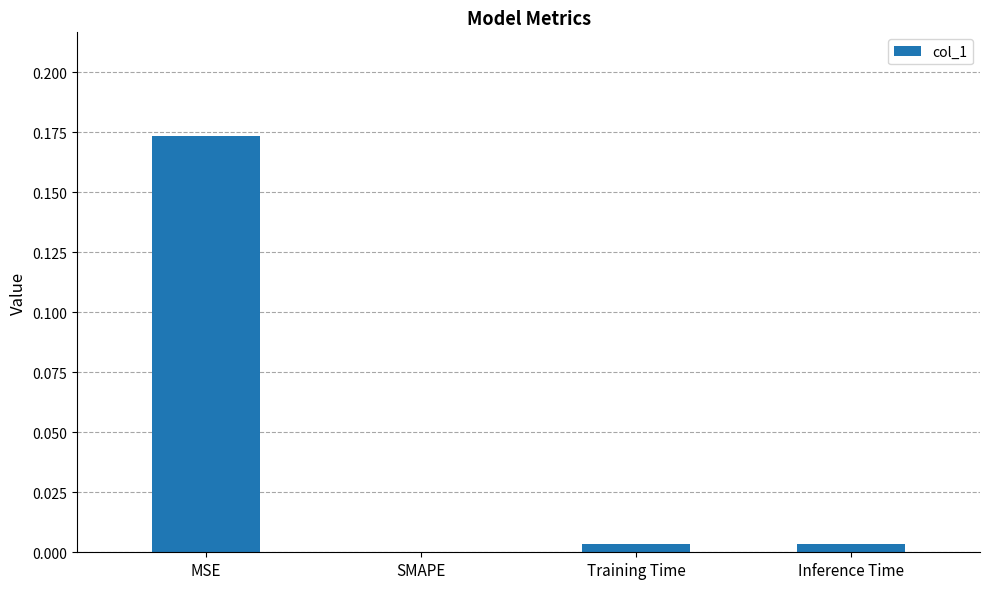

Is it true that the value at SMAPE is -0.1?

False